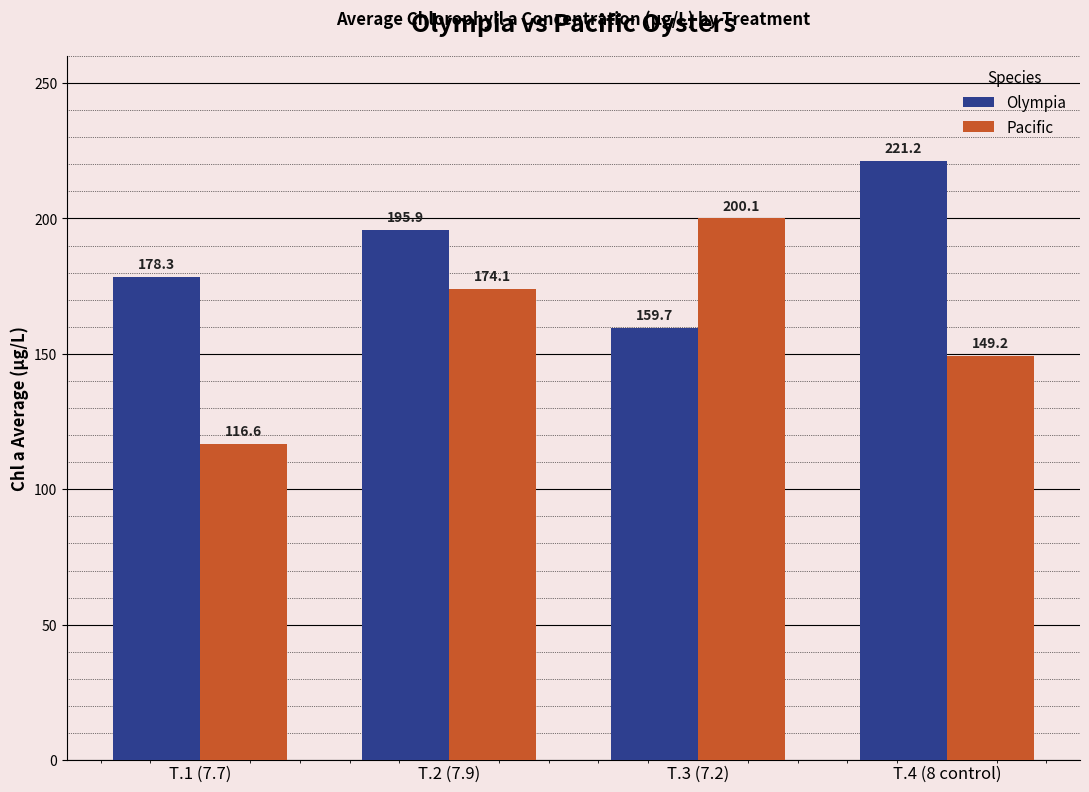

At which label is Pacific closest to 158?

T.4 (8 control)